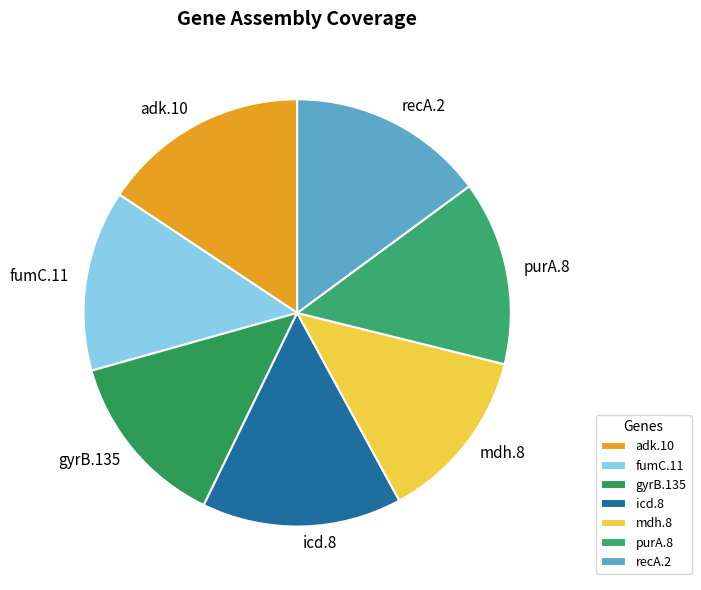

Does fumC.11 represent more than half of the total?

No